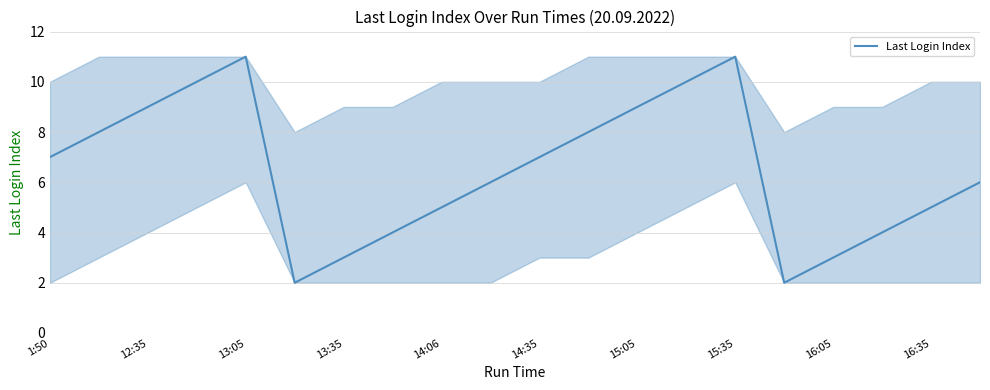

What is the maximum value shown in the chart?

11